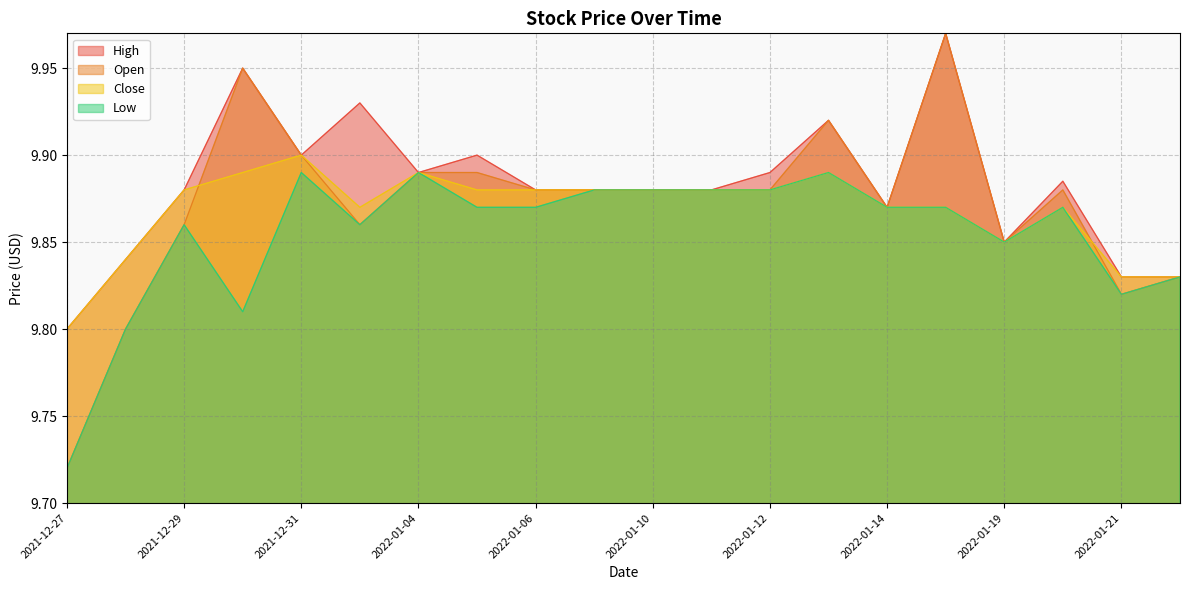

The value of Close at 2021-12-31 is 13.5. True or false?

False